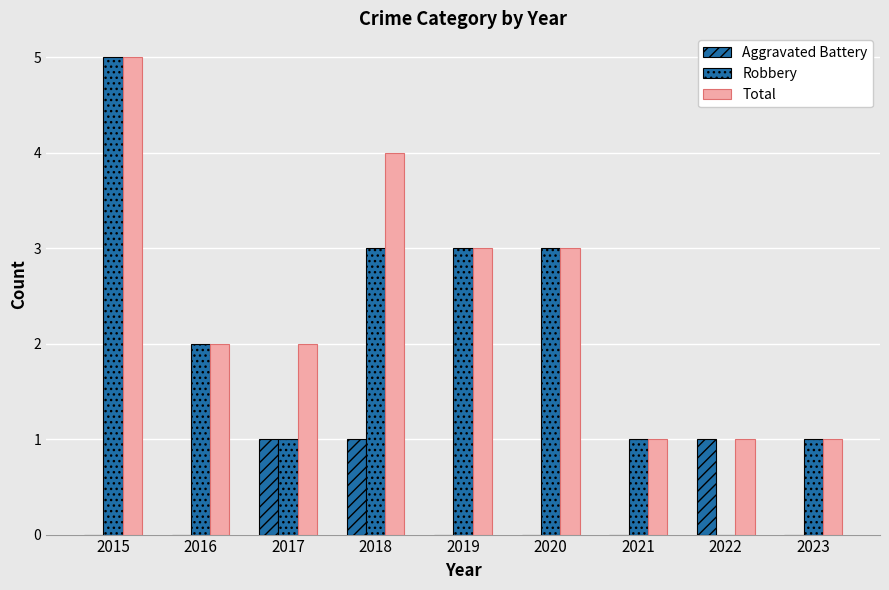

List the series in order of their peak value, highest first.

Robbery, Total, Aggravated Battery